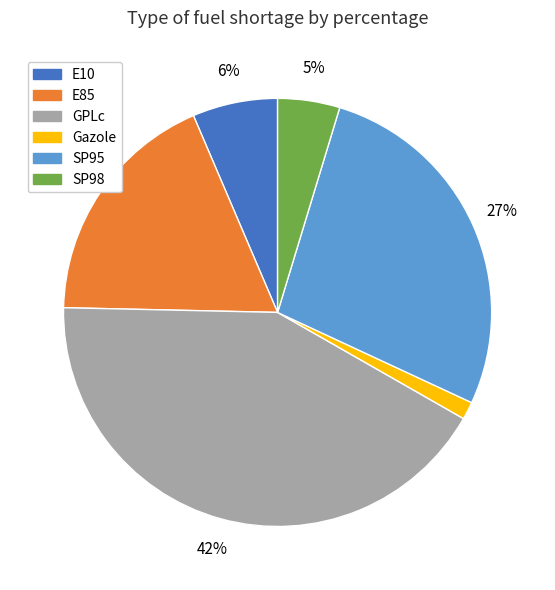

What is the largest slice in the pie chart?

GPLc